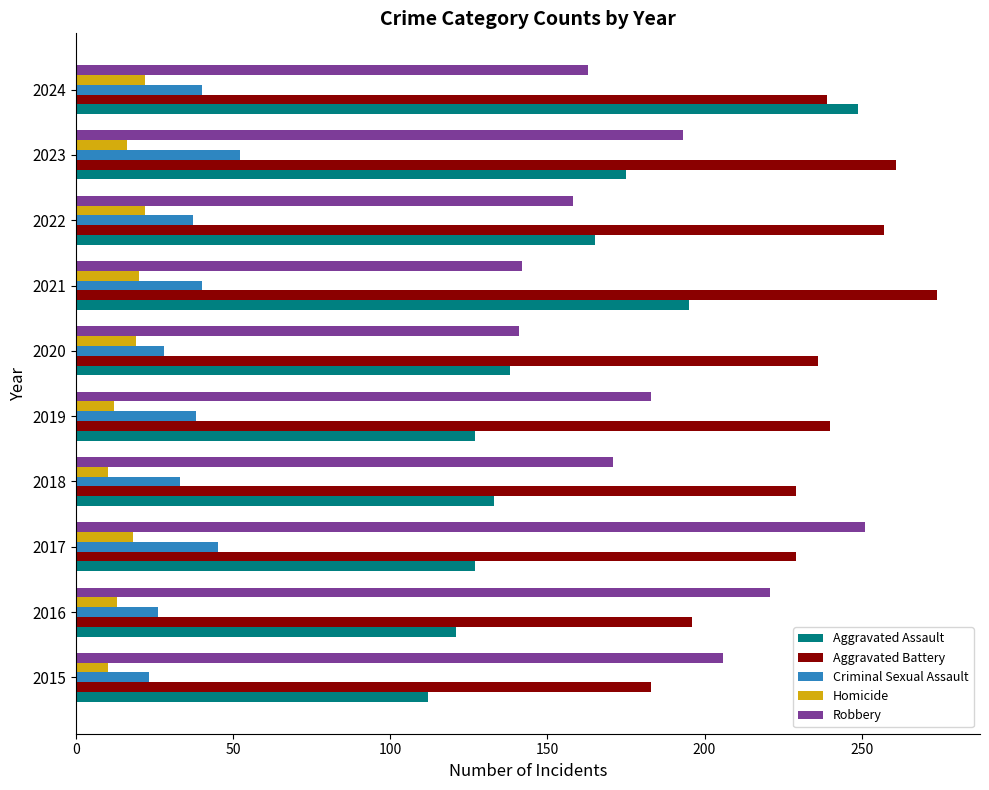

What is the smallest value displayed?

10